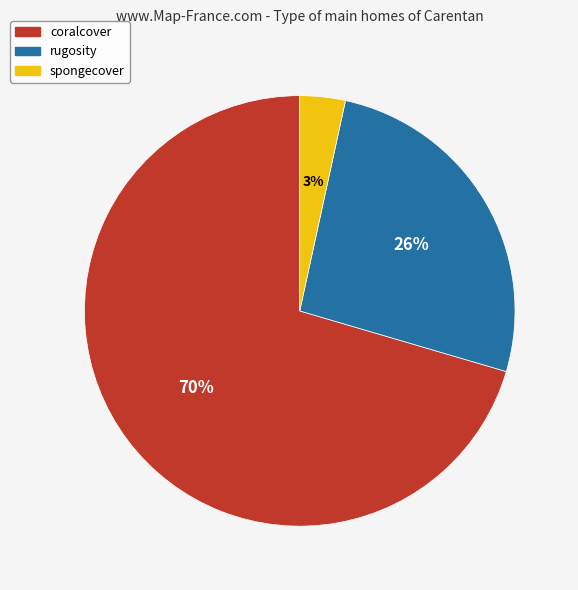

Do coralcover and spongecover together represent more than half of the pie?

Yes